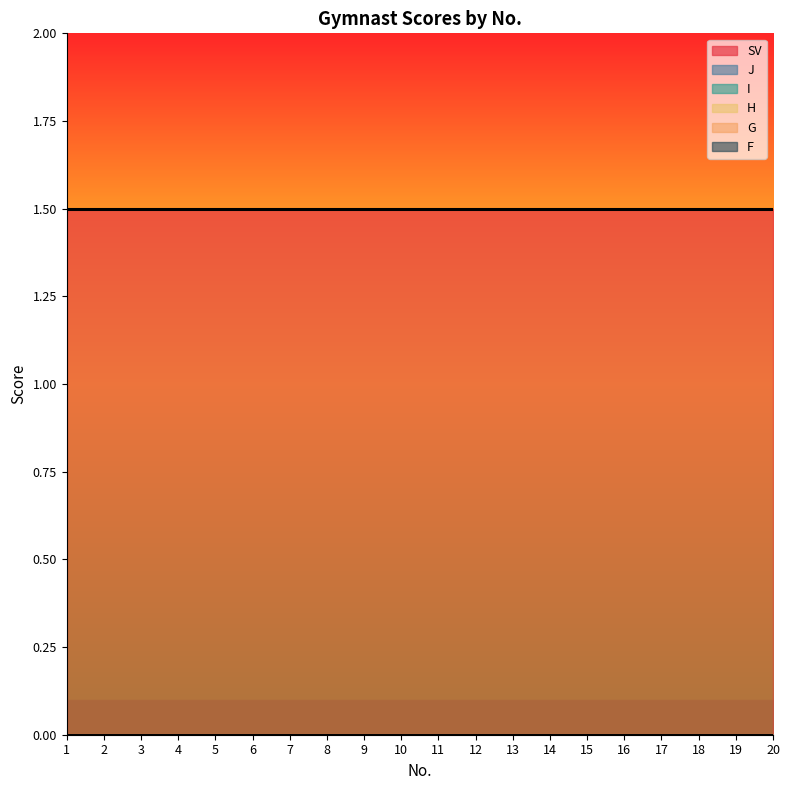

What is the value of the SV point at the 2nd from the left?

1.5